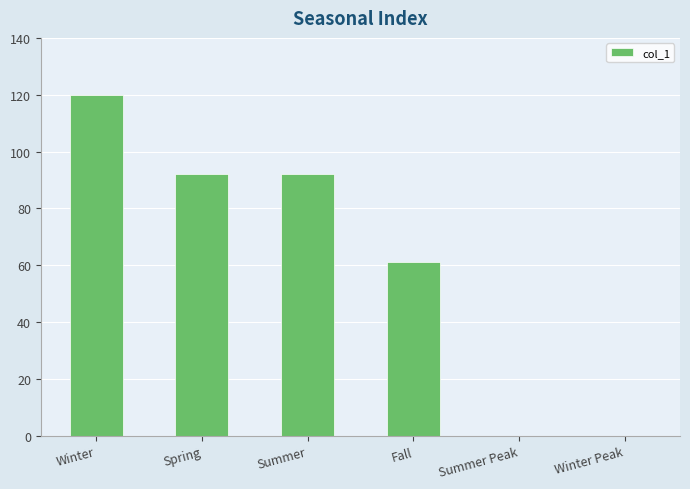

Which has a higher value, Winter or Summer Peak?

Winter